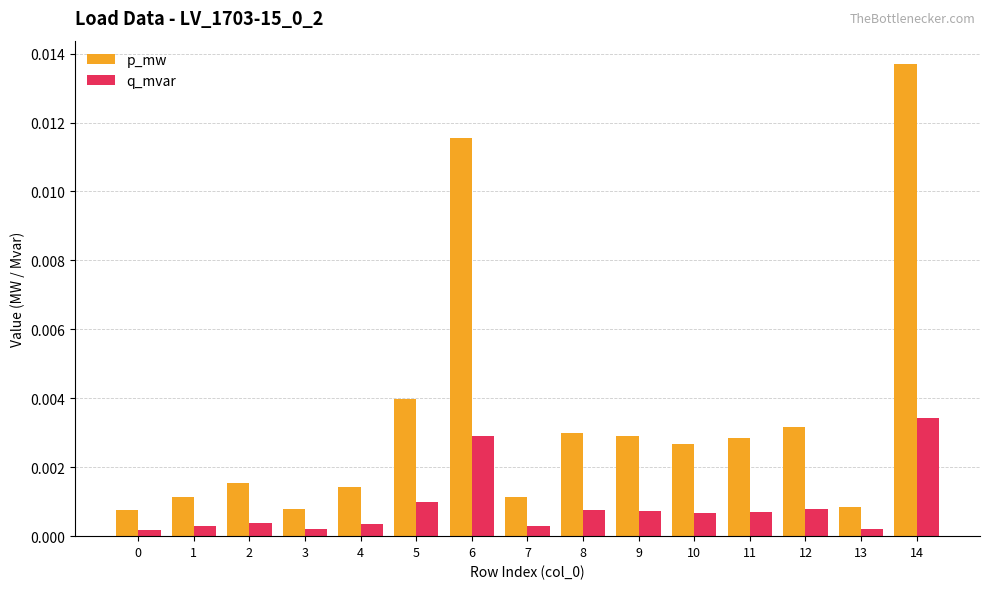

List the series in order of their peak value, lowest first.

q_mvar, p_mw